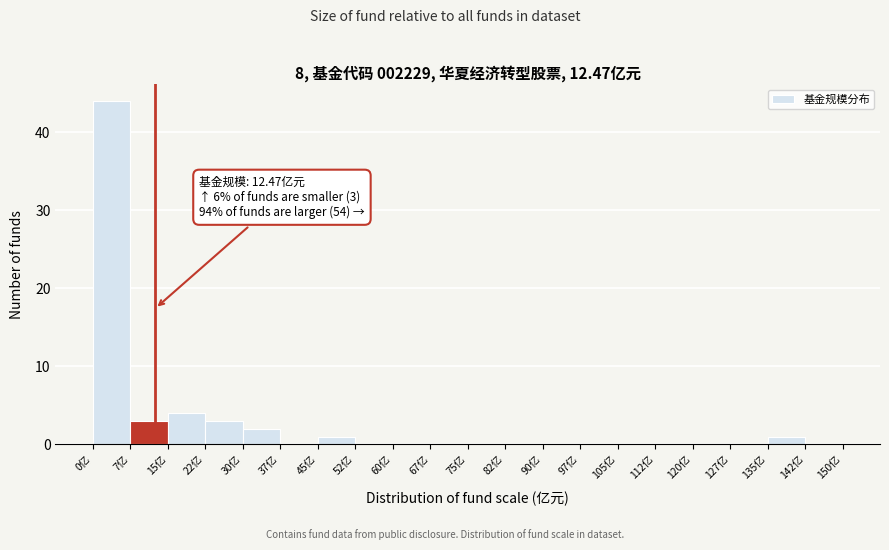

Which range on the x-axis has the tallest bar?

0.0 to 7.5